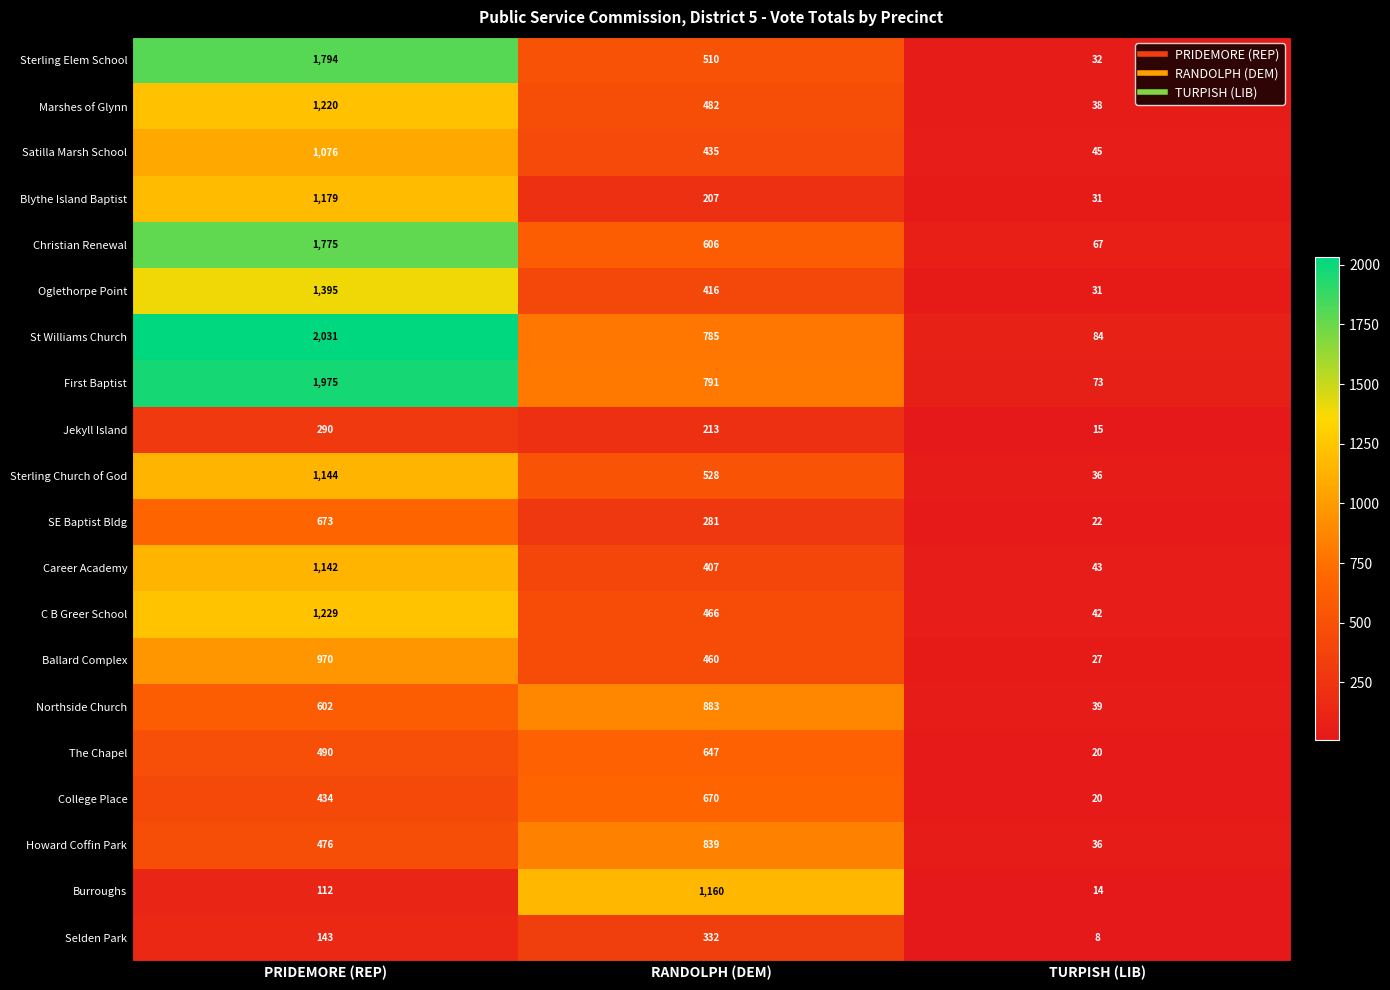

What is the difference between the maximum and second lowest values in the Burroughs series?

1048